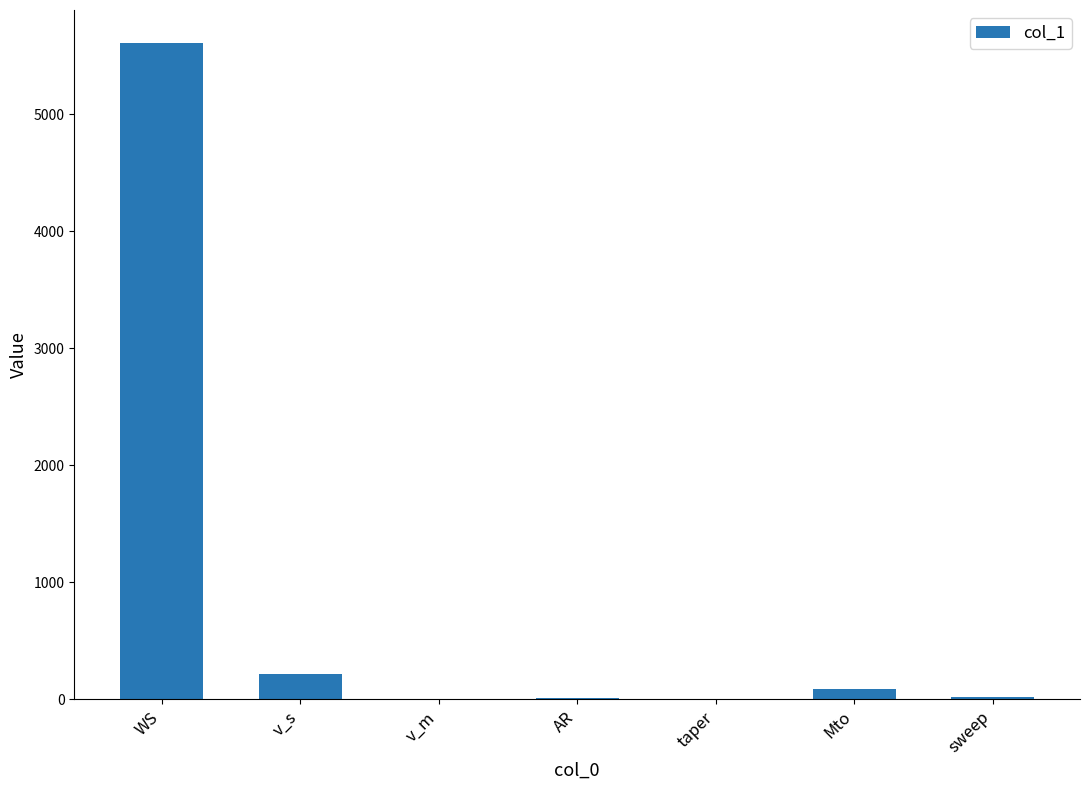

Count the number of values greater than 18.

4